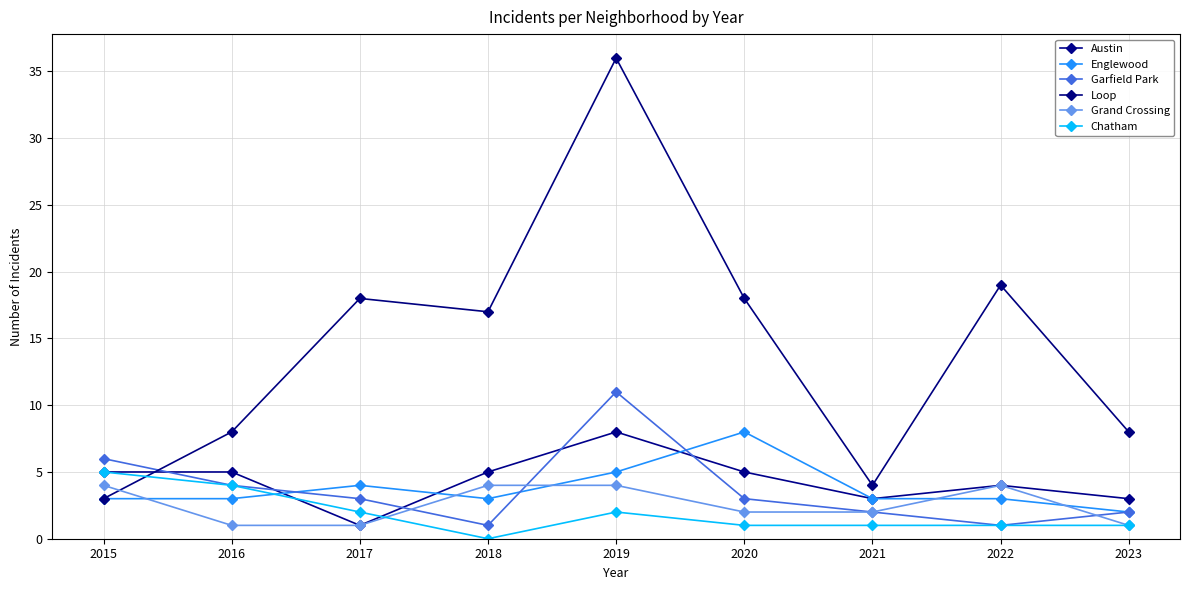

At 2015, list the series in order from largest to smallest.

Garfield Park, Austin, Chatham, Grand Crossing, Englewood, Loop